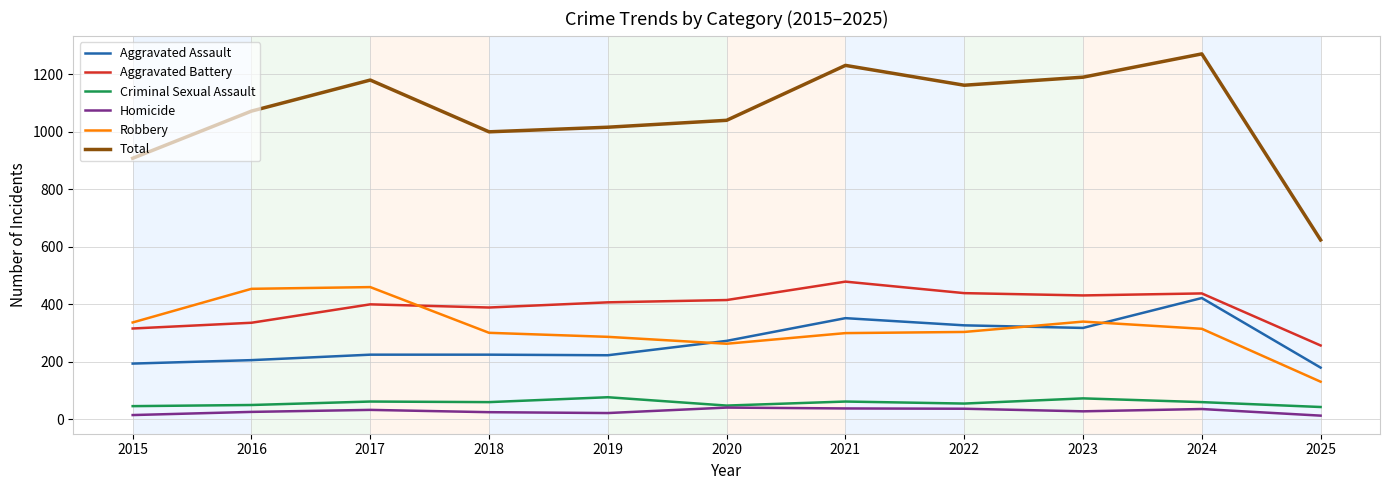

What is the difference between the maximum and minimum values in the Total series?

647